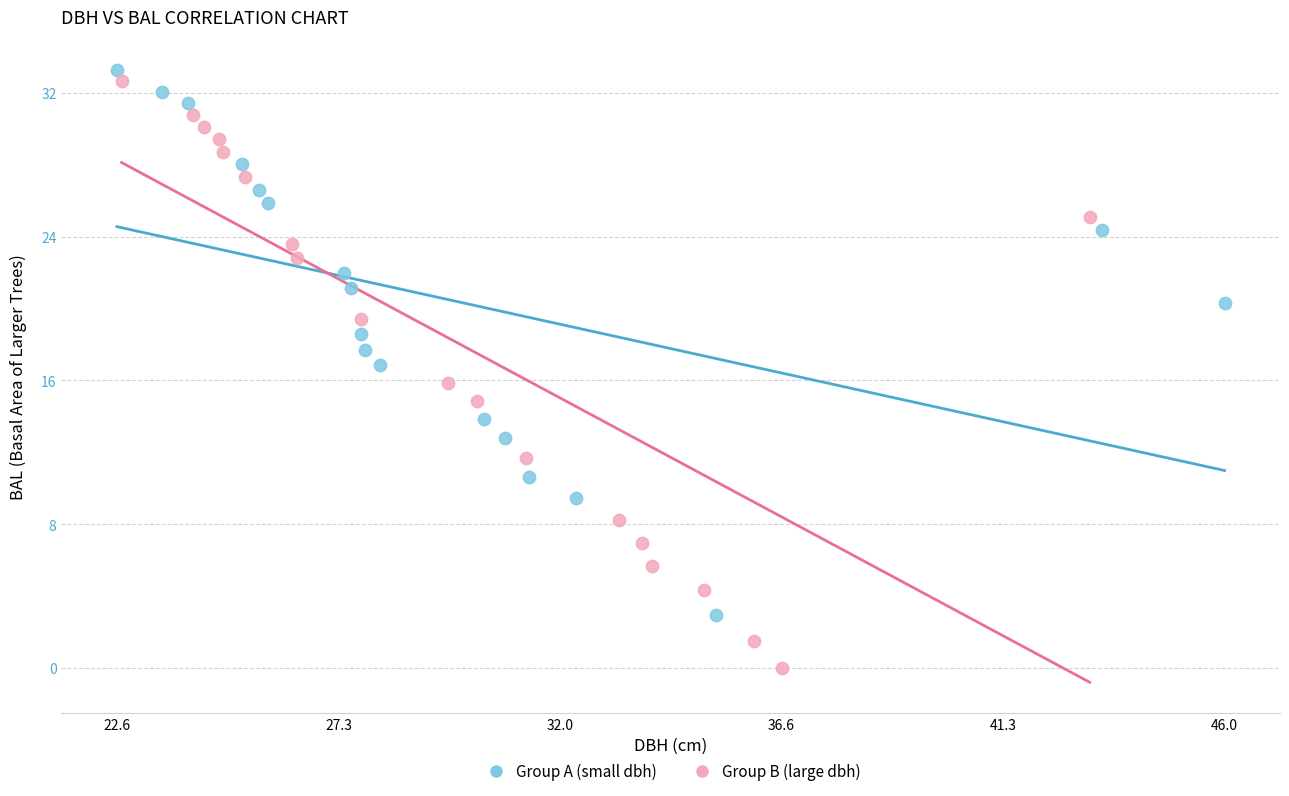

Which series reaches the minimum Y coordinate?

Group B (large dbh)